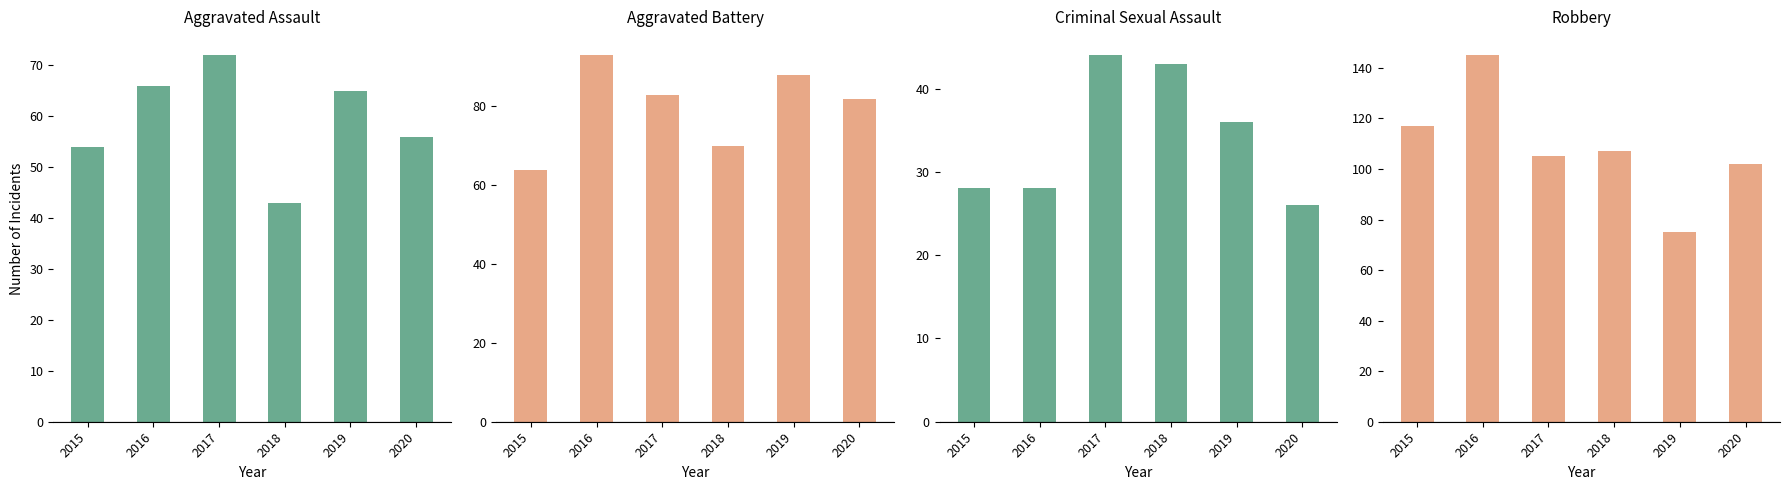

True or false: Robbery has a value of 169 at 2020.

False